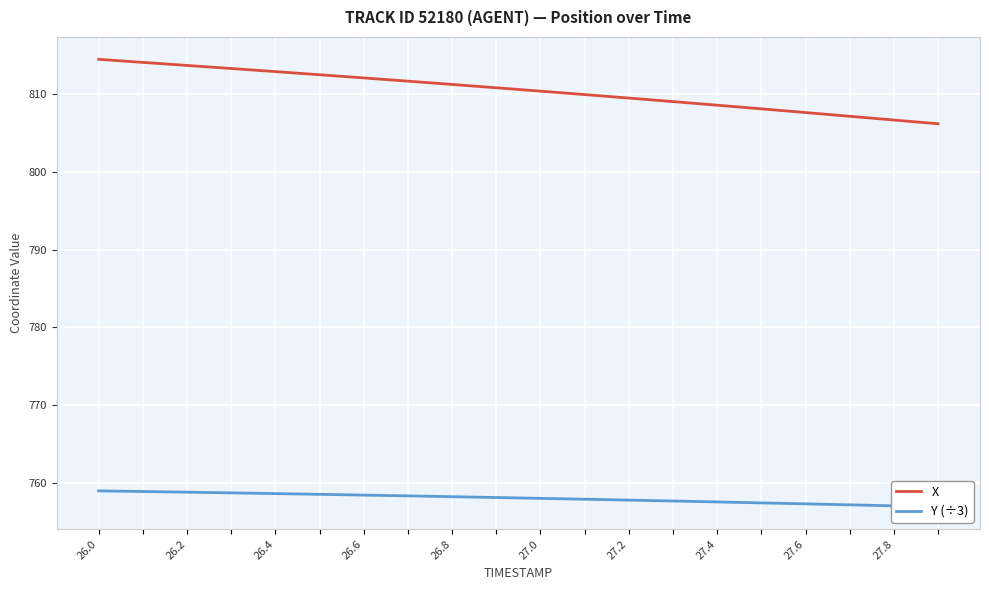

What are all the series names shown in the legend?

X, Y (÷3)